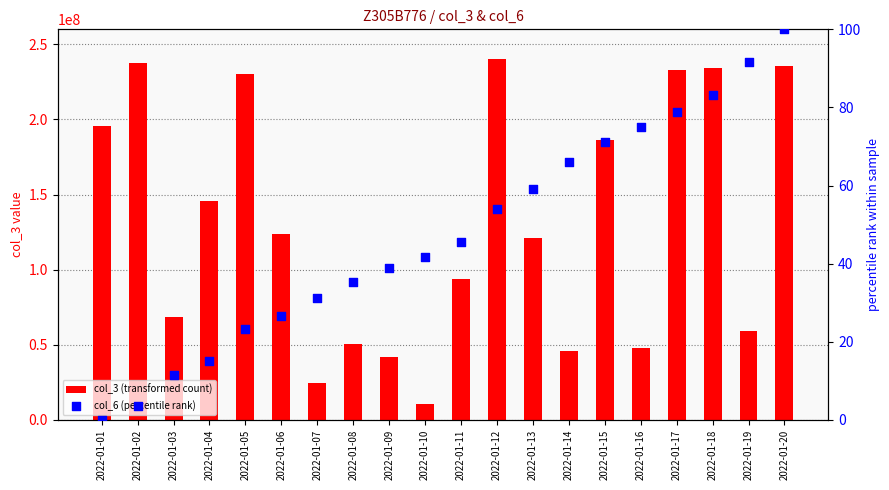

Which series contains the highest Y value?

col_3 (transformed count)